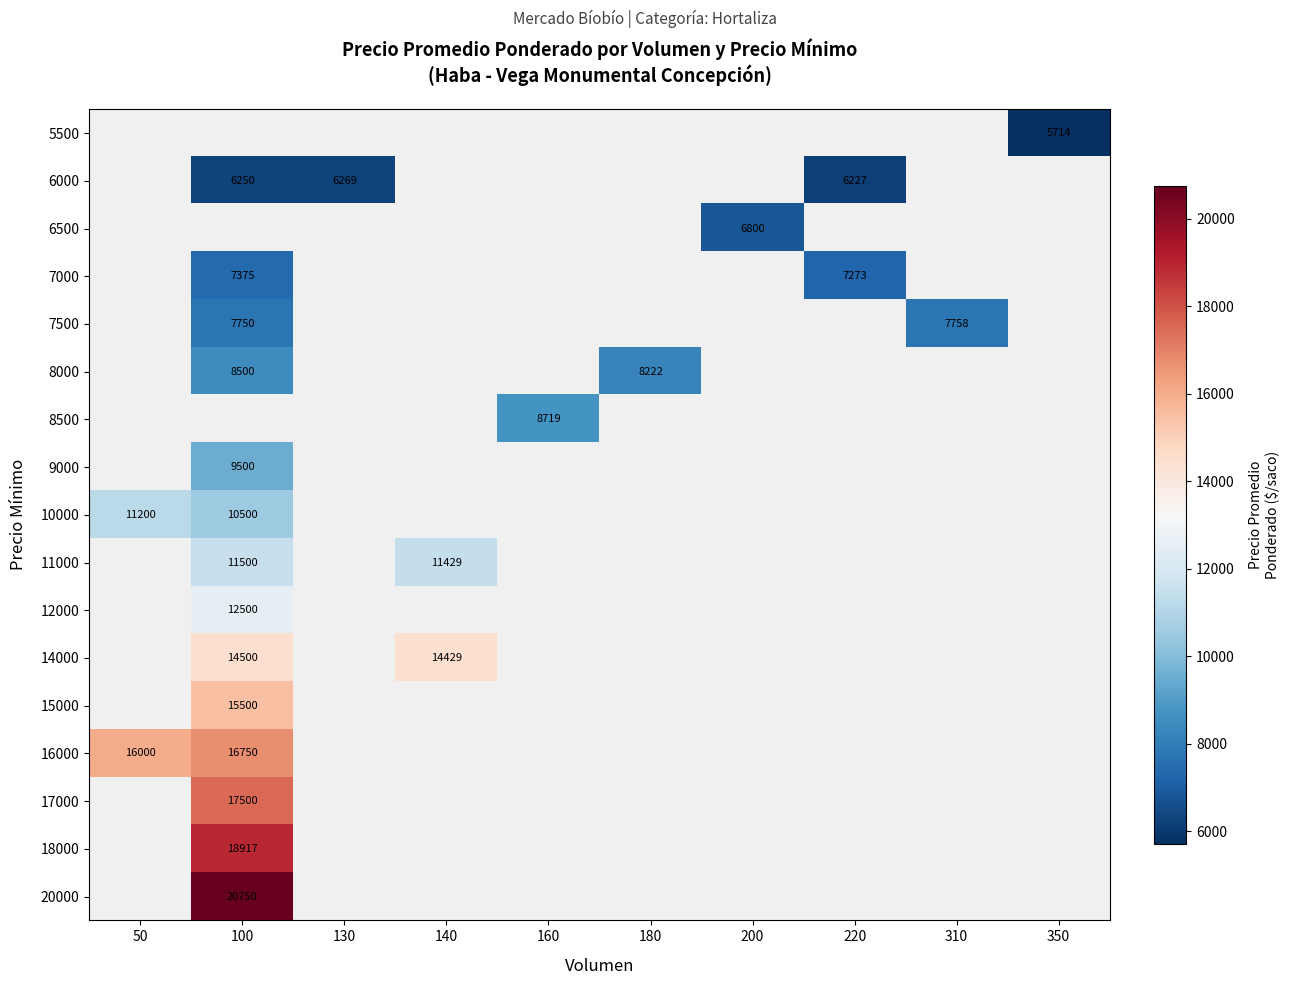

Is it true that 11000 equals 14971 at 100?

False